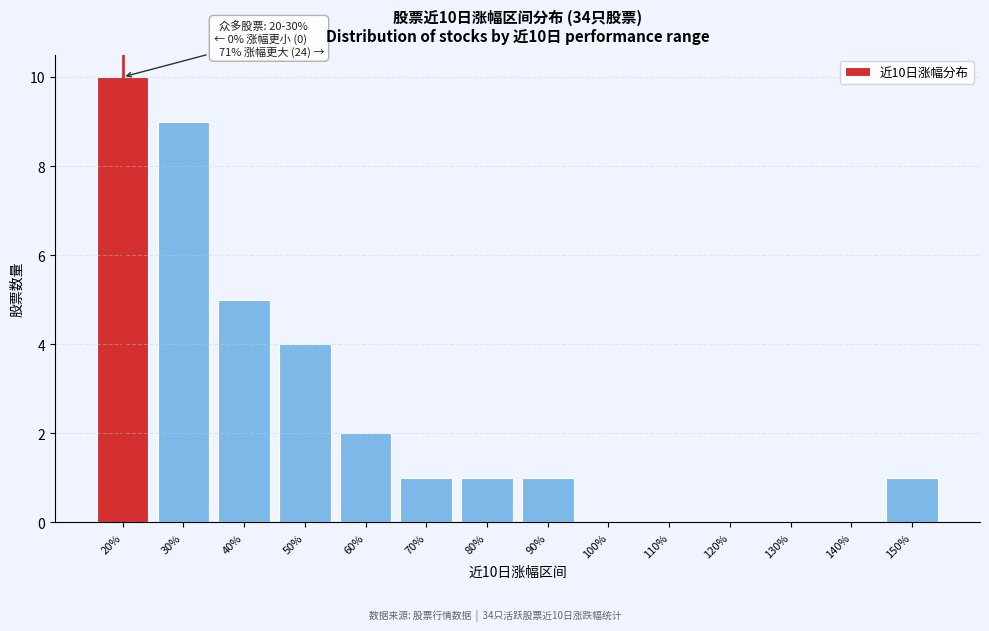

Reading right to left, transcribe all the data shown in this chart.

150%=1	140%=0	130%=0	120%=0	110%=0	100%=0	90%=1	80%=1	70%=1	60%=2	50%=4	40%=5	30%=9	20%=10